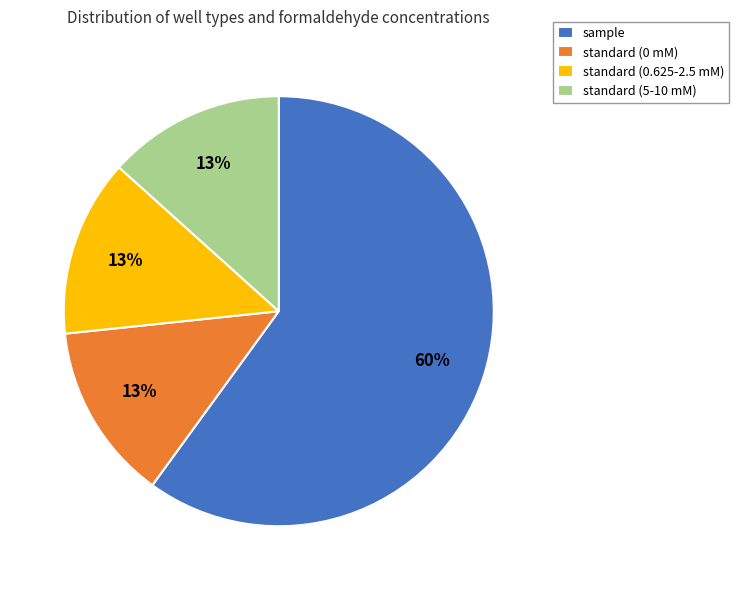

To the nearest percent, what portion does standard (5-10 mM) represent?

13%